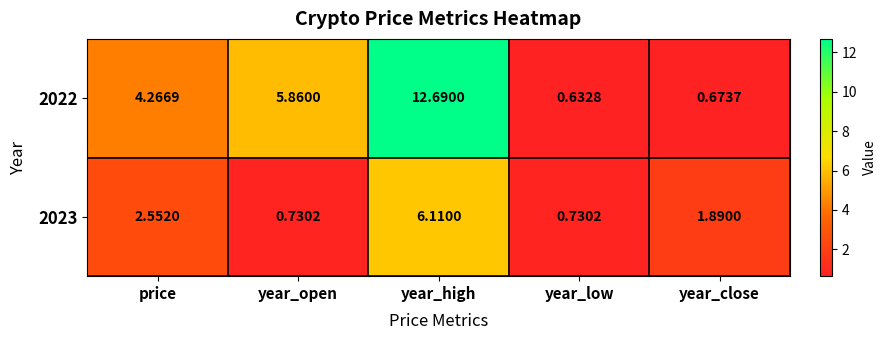

Is the value of 2022 at year_low greater than the value of 2023 at price?

No